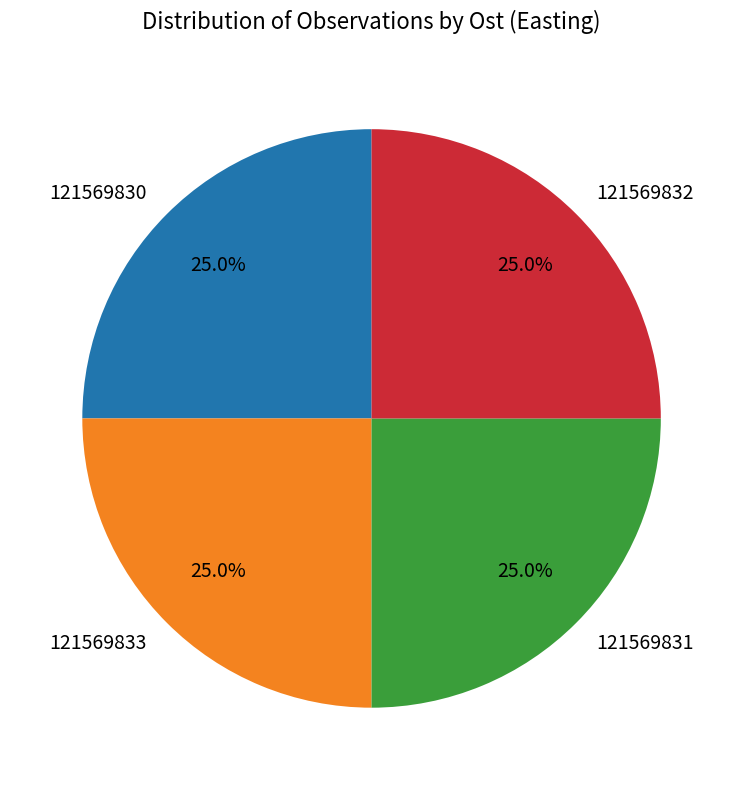

Is there a majority slice in this chart?

No